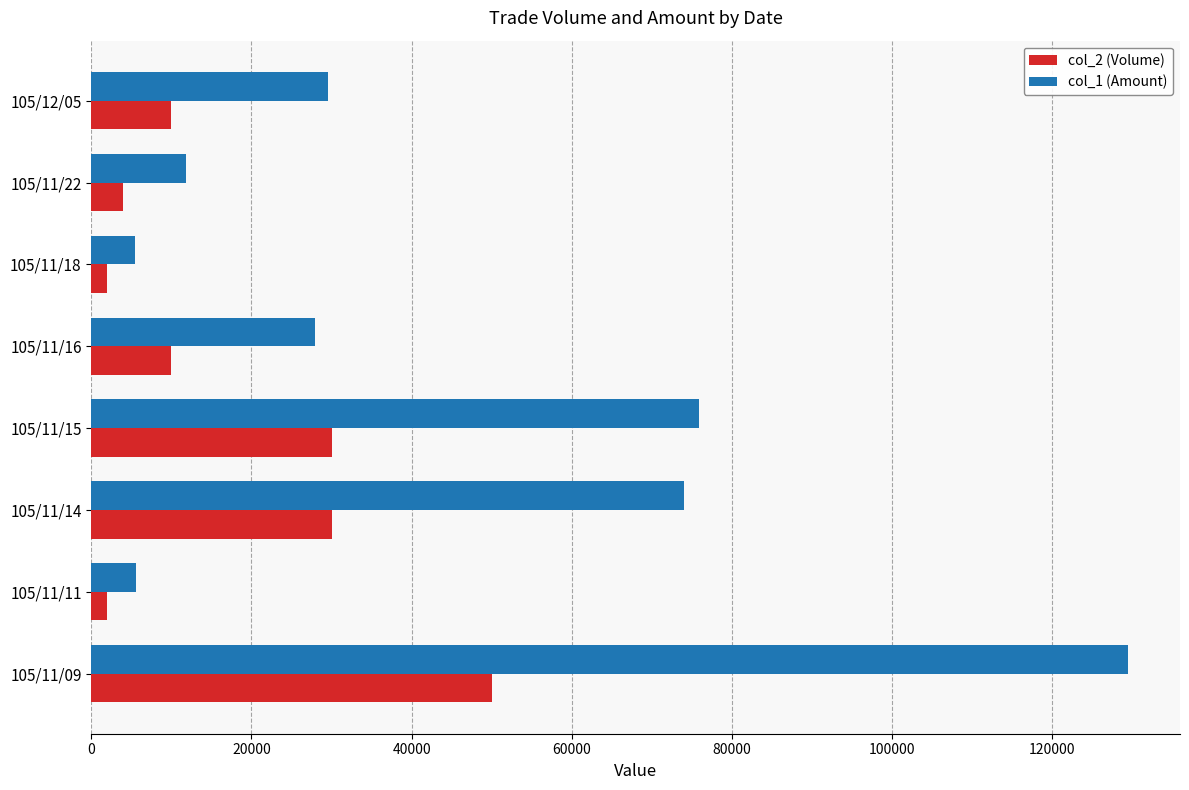

What is the average value of the col_1 (Amount) series?

44969